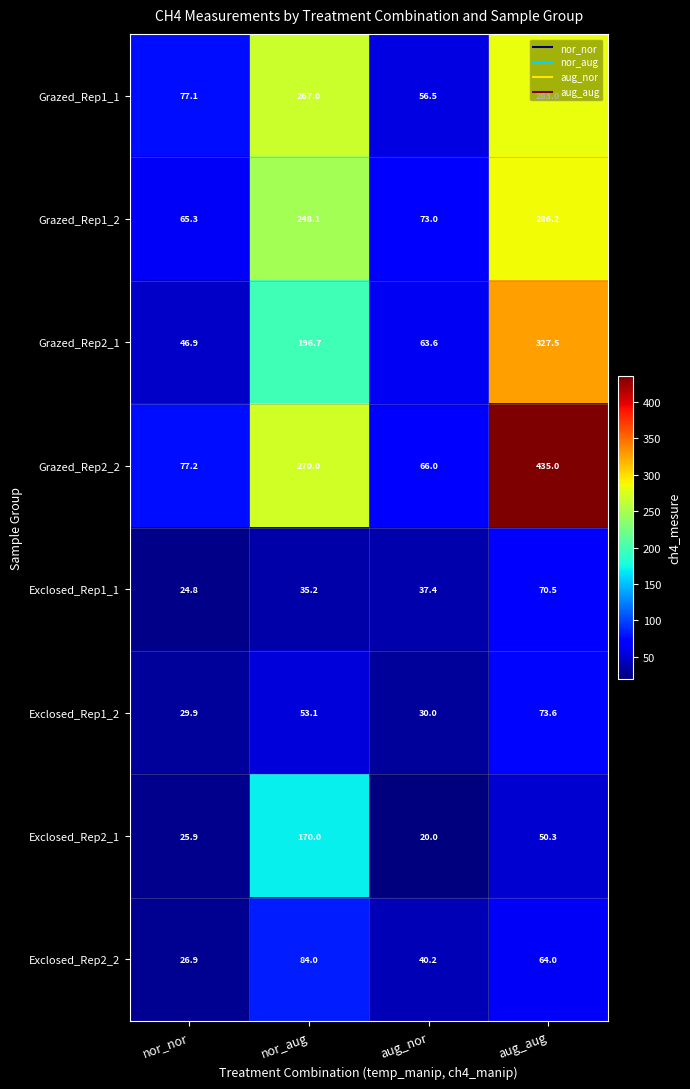

Rank the series at nor_nor from lowest to highest value.

Exclosed_Rep1_1, Exclosed_Rep2_1, Exclosed_Rep2_2, Exclosed_Rep1_2, Grazed_Rep2_1, Grazed_Rep1_2, Grazed_Rep1_1, Grazed_Rep2_2